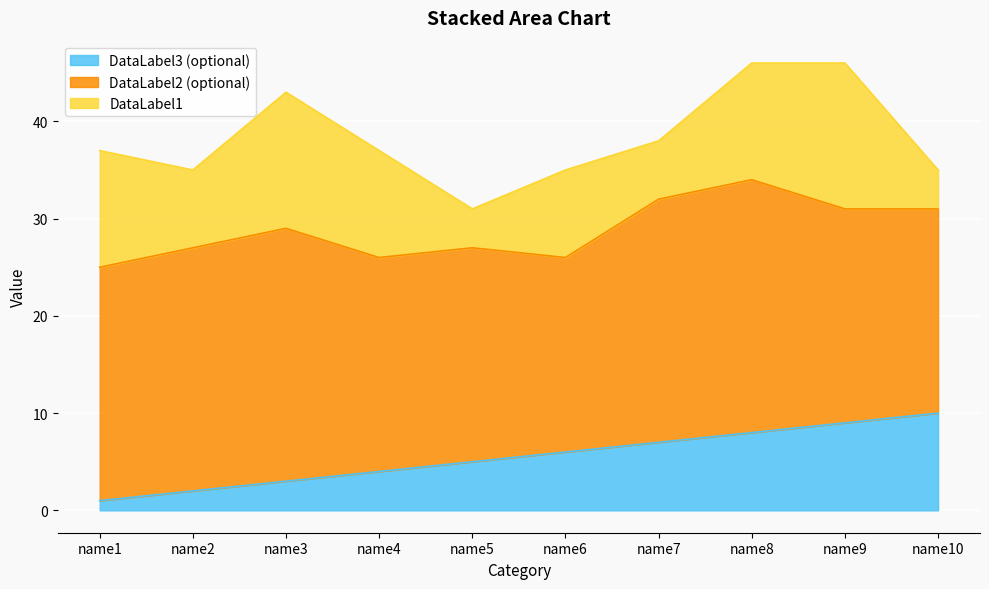

At how many categories does at least one series exceed 18?

10